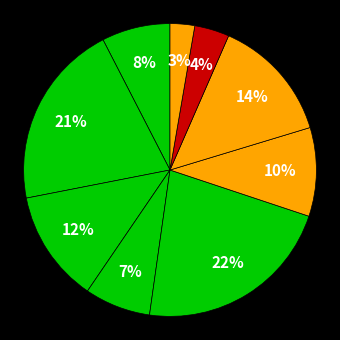

Count the number of slices in the pie.

9